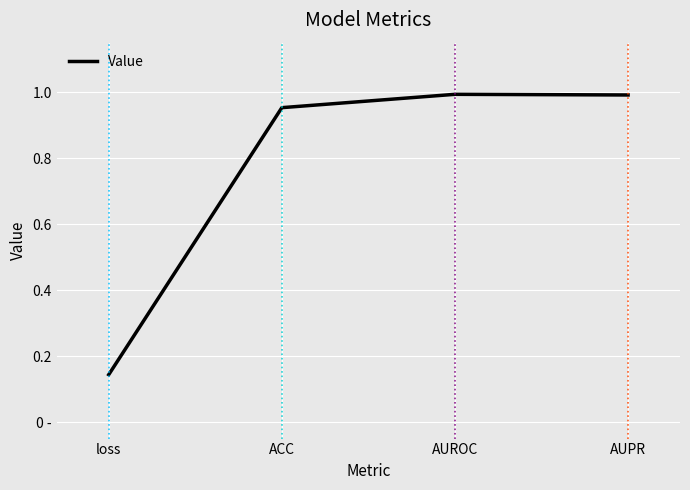

Reading left to right, extract all data points from this chart.

loss=0.1	ACC=1.0	AUROC=1.0	AUPR=1.0